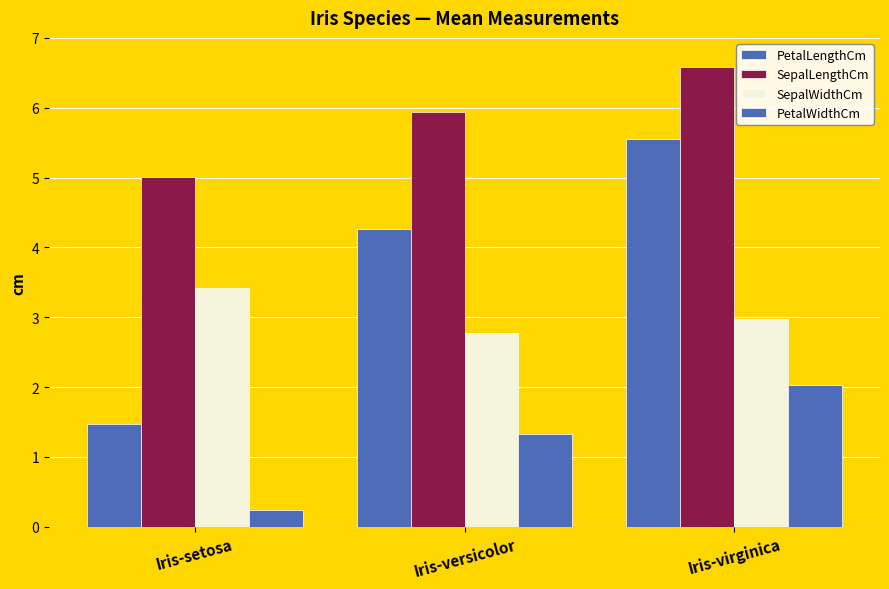

Rank the series at Iris-virginica from highest to lowest value.

SepalLengthCm, PetalLengthCm, SepalWidthCm, PetalWidthCm